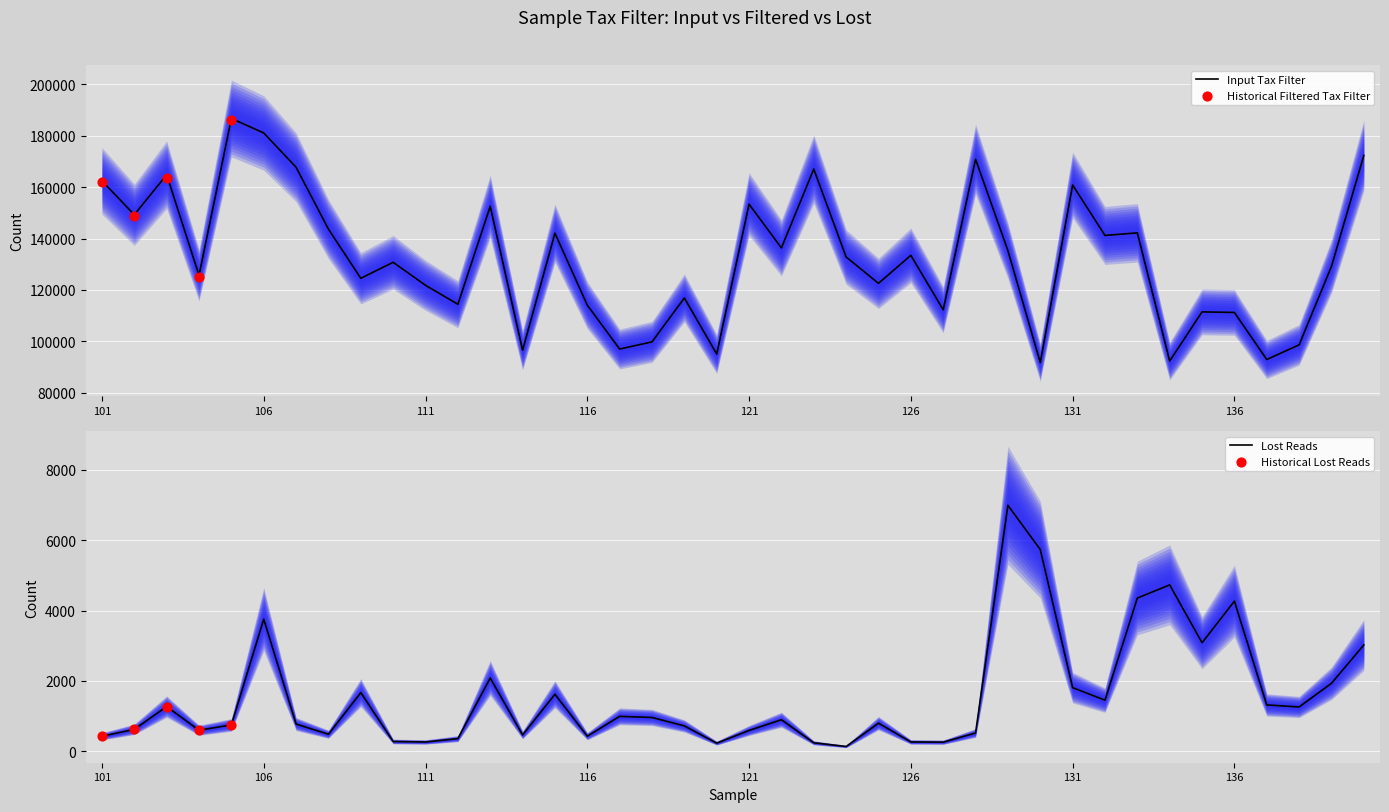

Which series has the largest Y range (max minus min)?

input_tax_filter